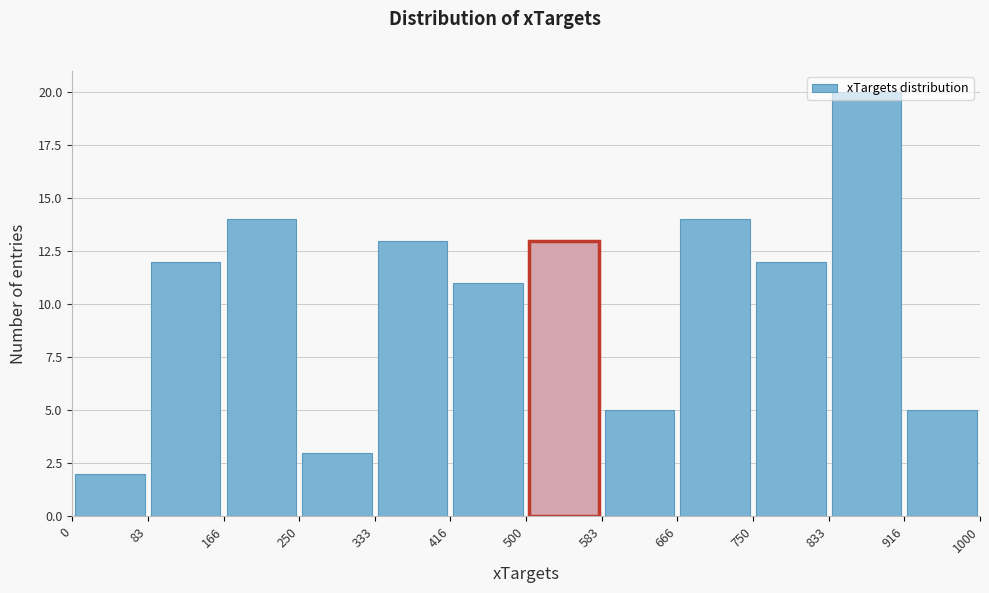

How tall is the bar that spans 666 to 750 on the x-axis? The values are not printed on the chart, so give them approximately, as read against the axis.

14